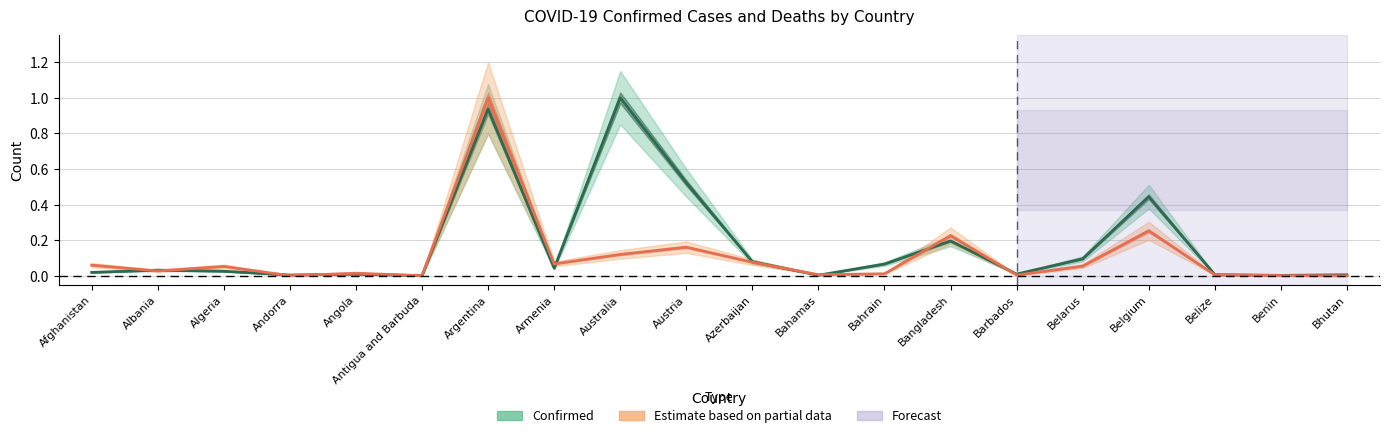

At Albania, list the series in order from smallest to largest.

Deaths, Confirmed